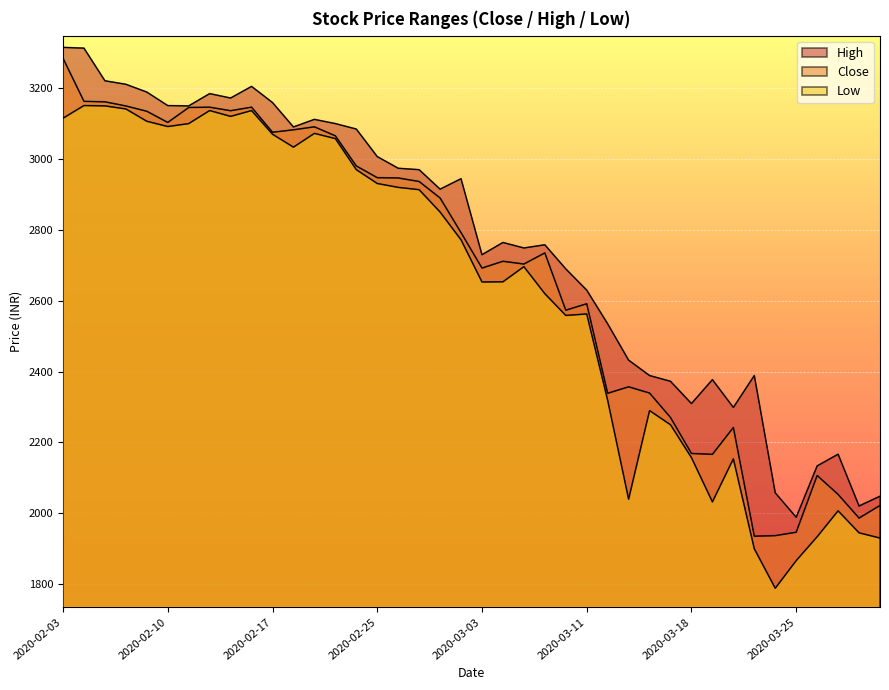

What is the difference between the maximum and minimum values in the High series?

1326.2